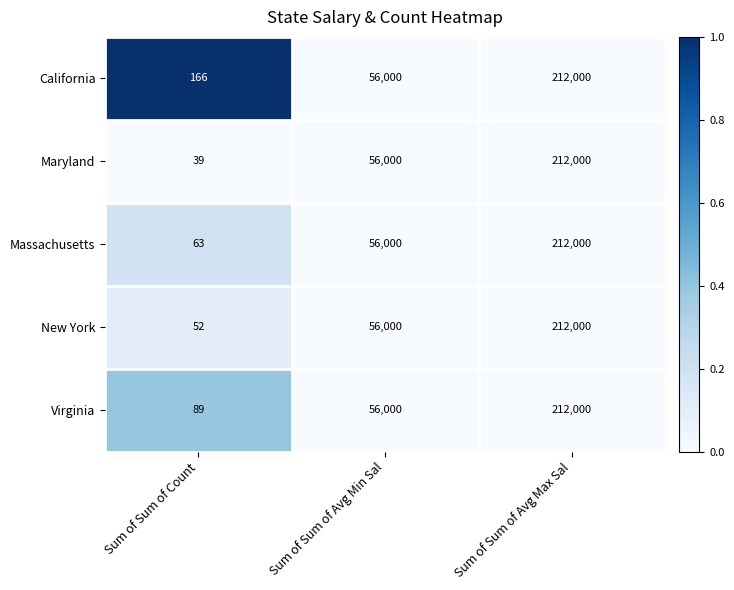

The value of California at Sum of Sum of Avg Max Sal is 212000. True or false?

True